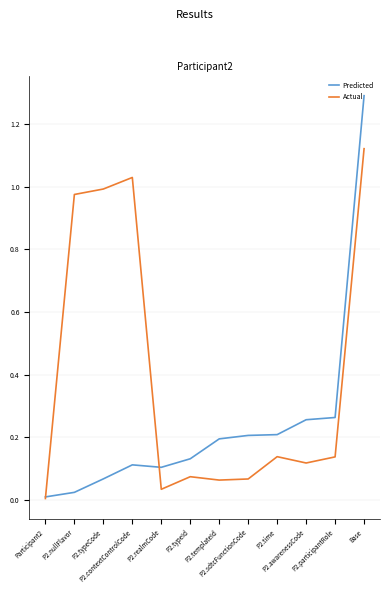

Which series has the largest range (max minus min)?

Predicted